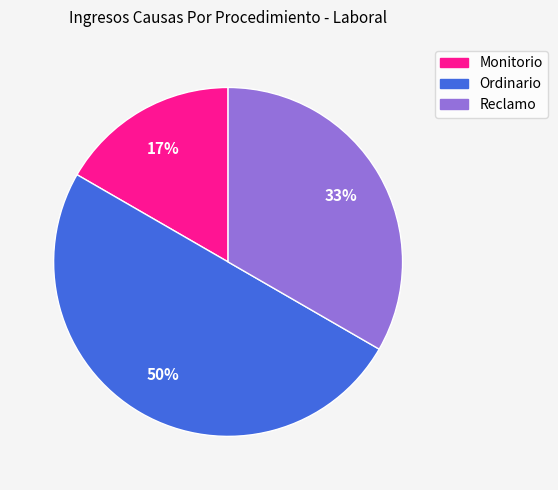

What percentage is the Reclamo slice, to the nearest percent?

33%